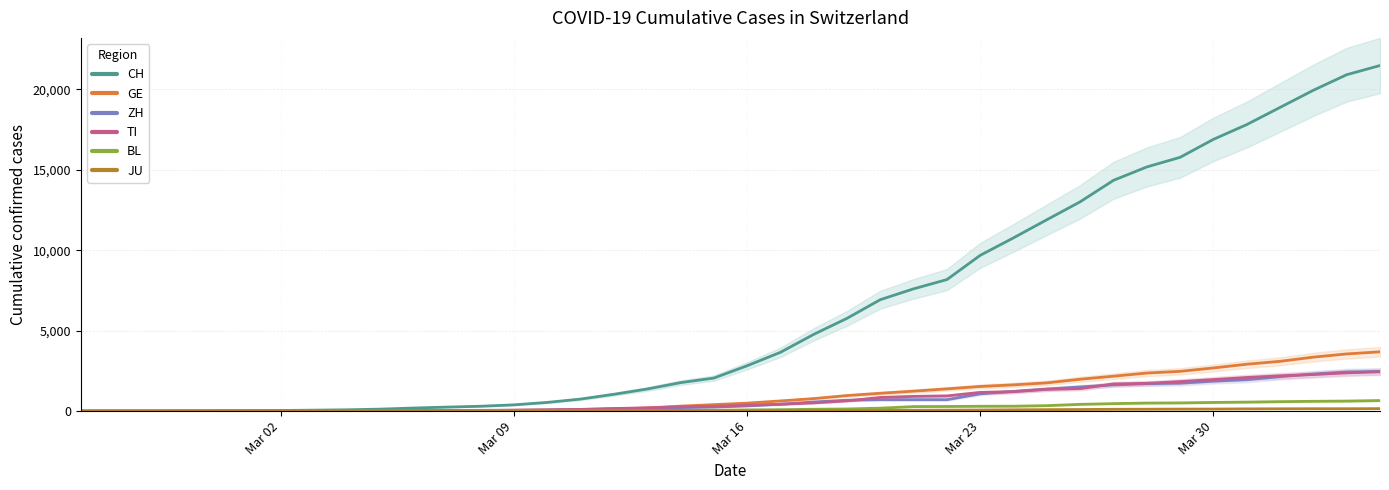

At 2020-03-15, list the series in order from largest to smallest.

CH, GE, TI, ZH, BL, JU